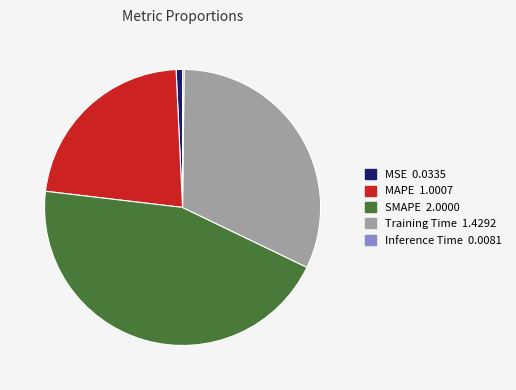

Combined, do MSE and SMAPE account for over 50%?

No